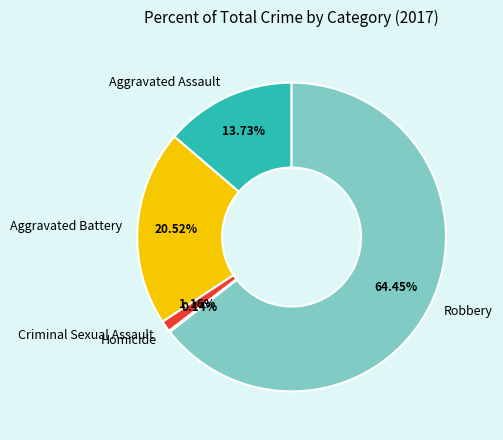

What is the ratio of the value at Aggravated Battery to the value at Aggravated Assault?

1.5